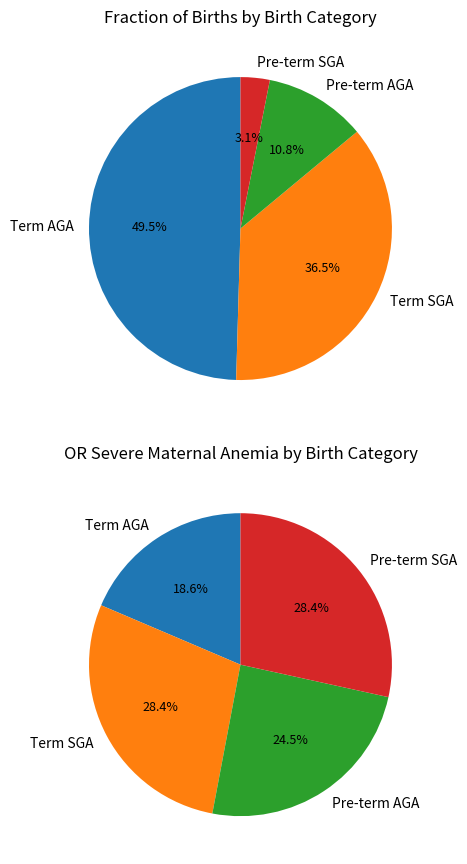

Between 0 and 2, which series saw the biggest shift?

Term AGA